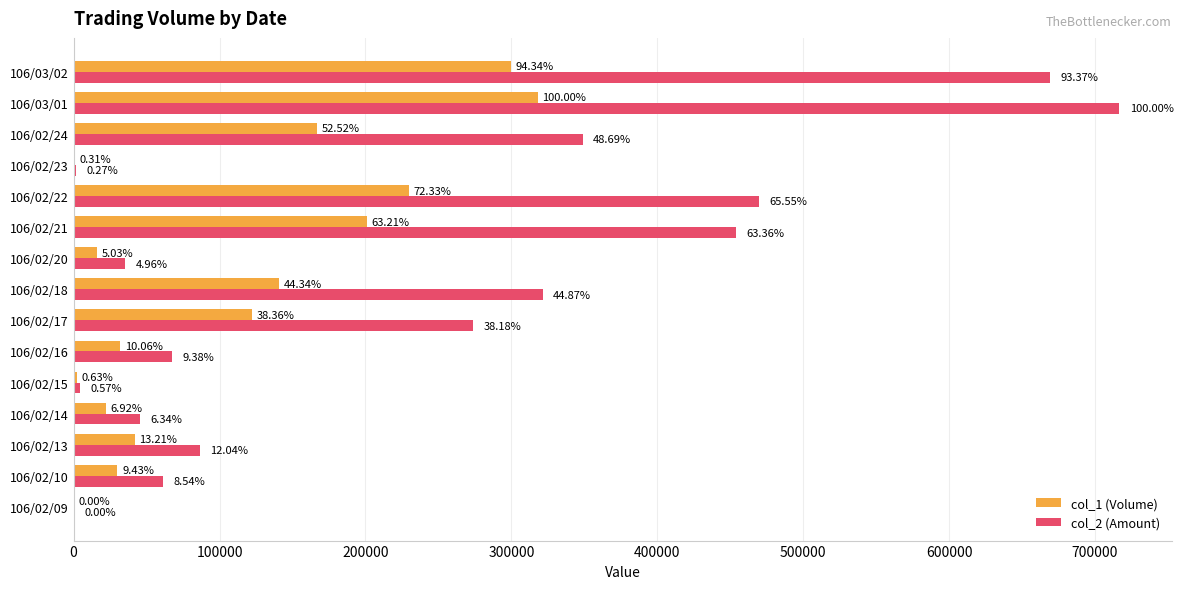

What are all the series names shown in the legend?

col_1 (Volume), col_2 (Amount)